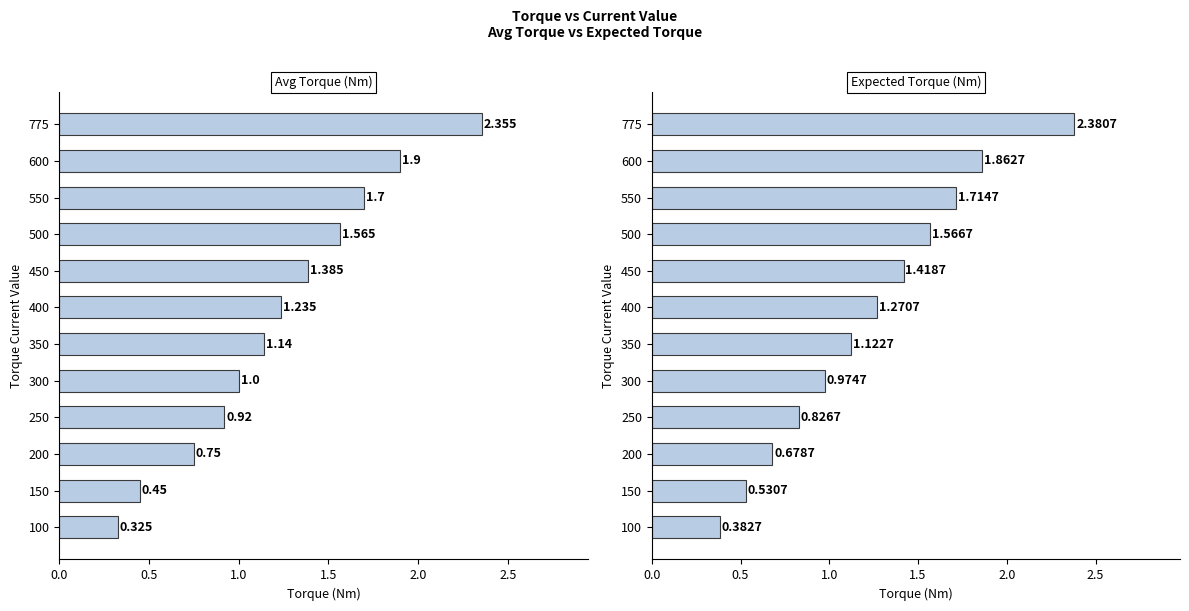

Does the chart contain any negative values?

No